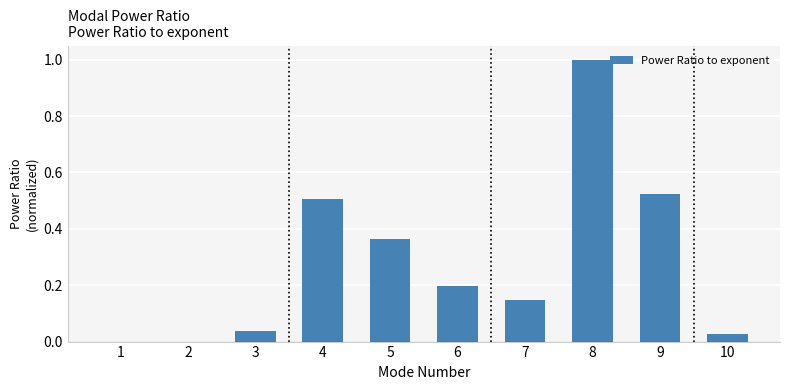

How many categories are shown in the chart?

10